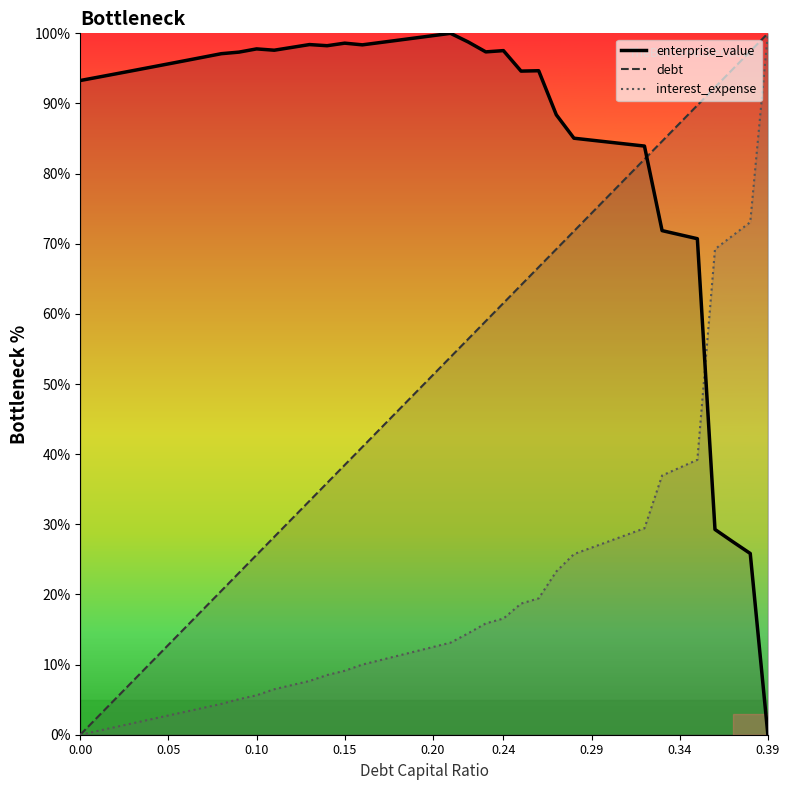

How many times do debt_capital and enterprise_value cross each other?

1